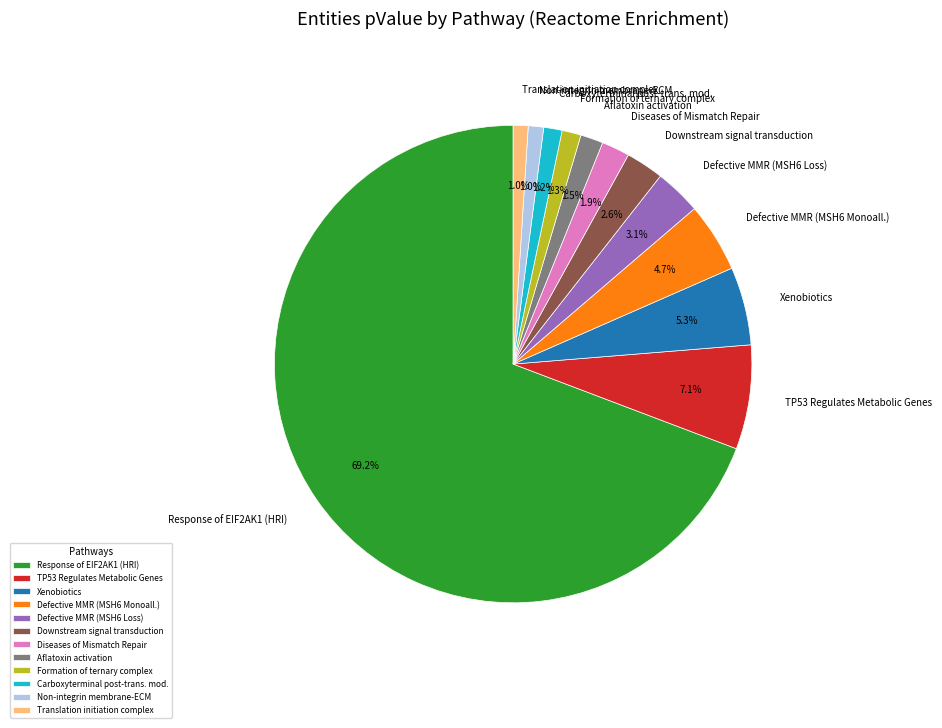

Is the sum of Carboxyterminal post-trans. mod. and Response of EIF2AK1 (HRI) greater than half?

Yes